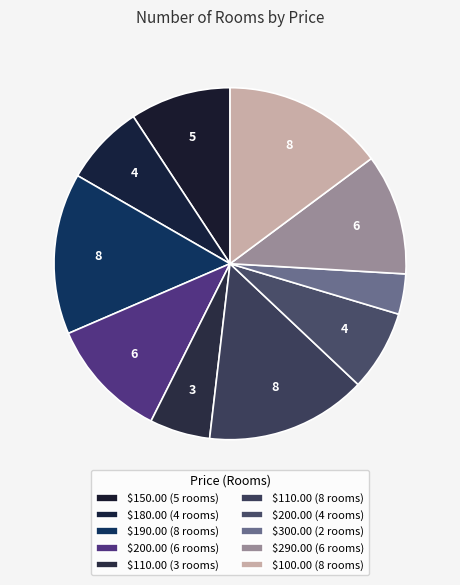

Is there a majority slice in this chart?

No